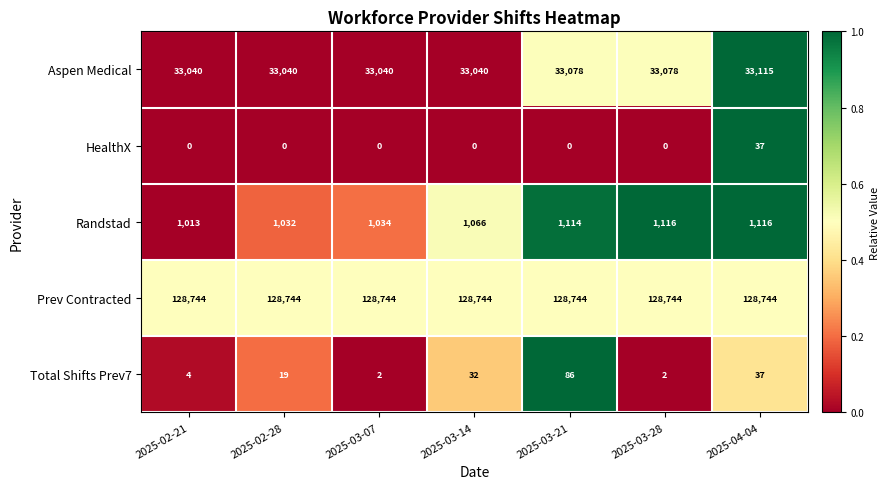

Which series has the largest range (max minus min)?

Randstad